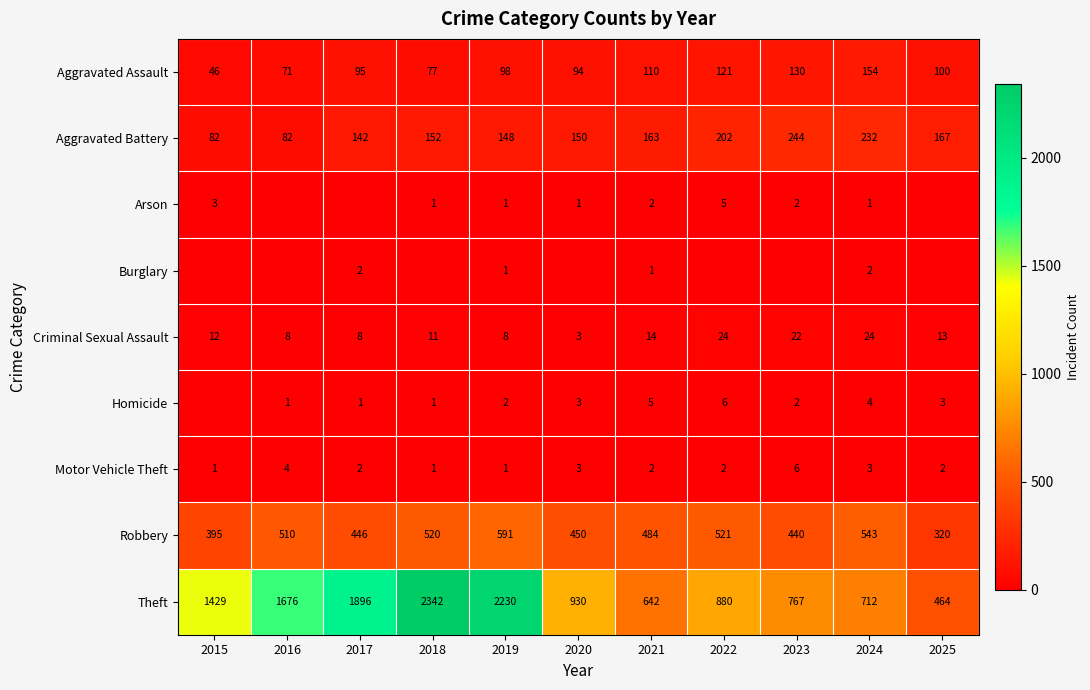

What is the maximum value shown in the chart?

2342